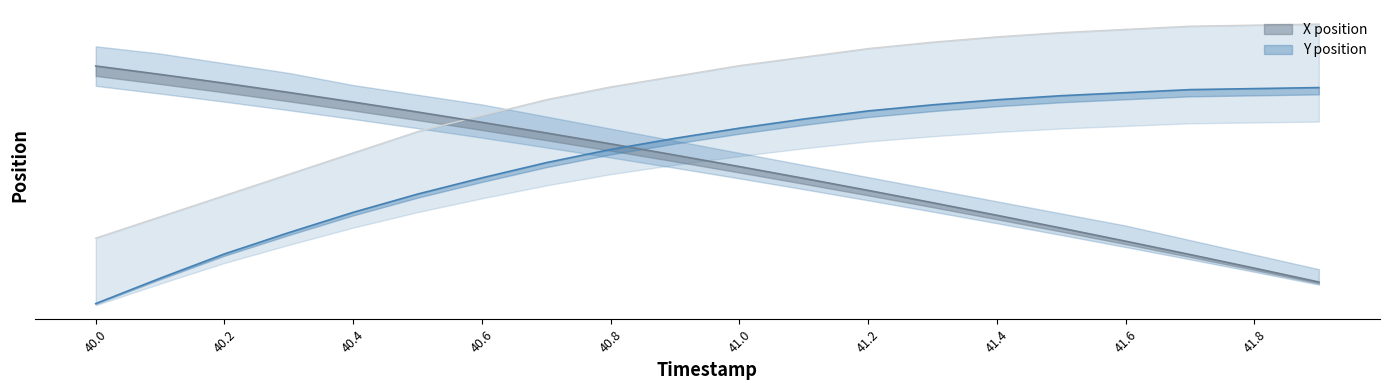

What is the difference between the second highest and second lowest values in the X_line series?

1793.8